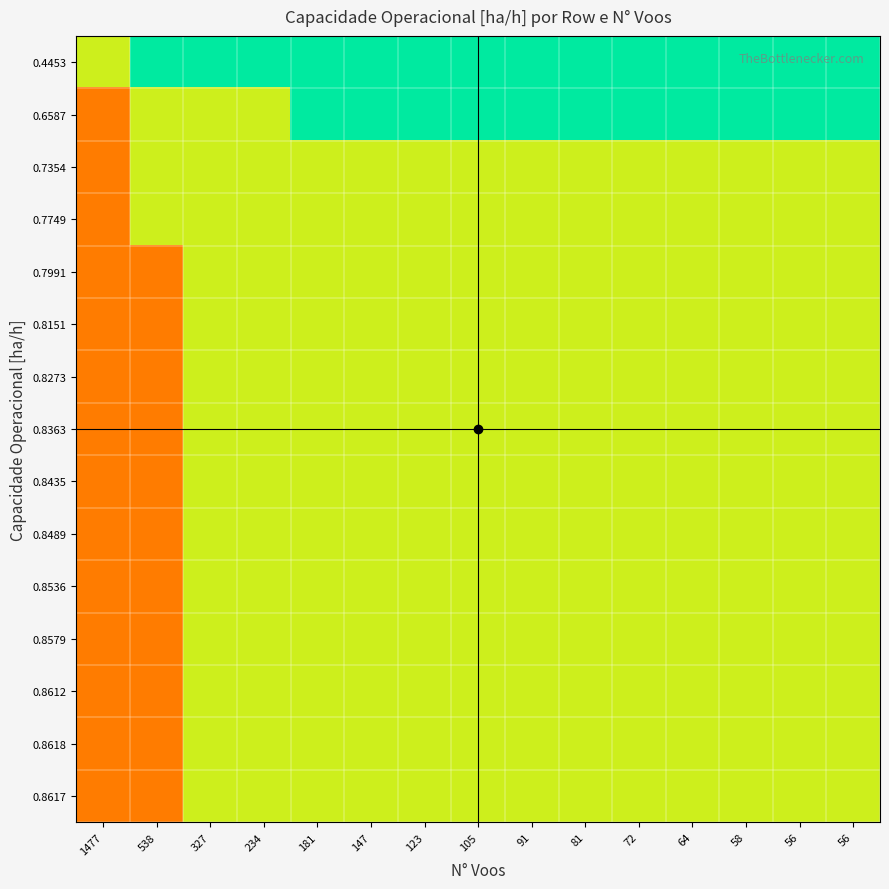

At how many categories does at least one series exceed 0?

15